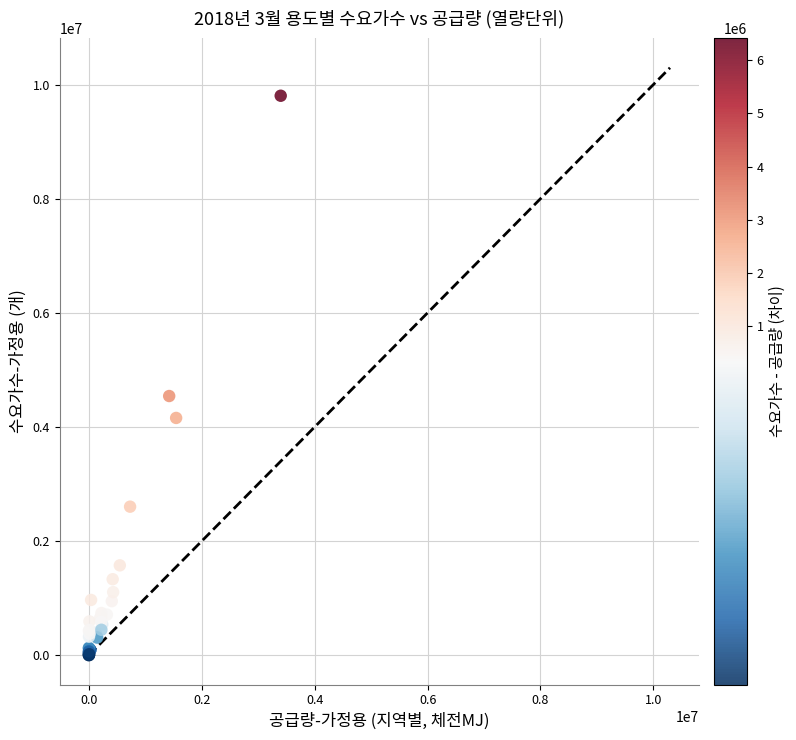

What Y value in the scatter plot is closest to 4902835?

4542063